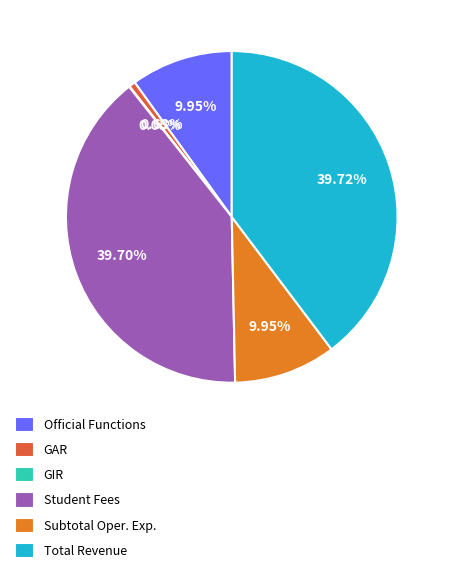

Is the sum of Official Functions and Student Fees greater than half?

No